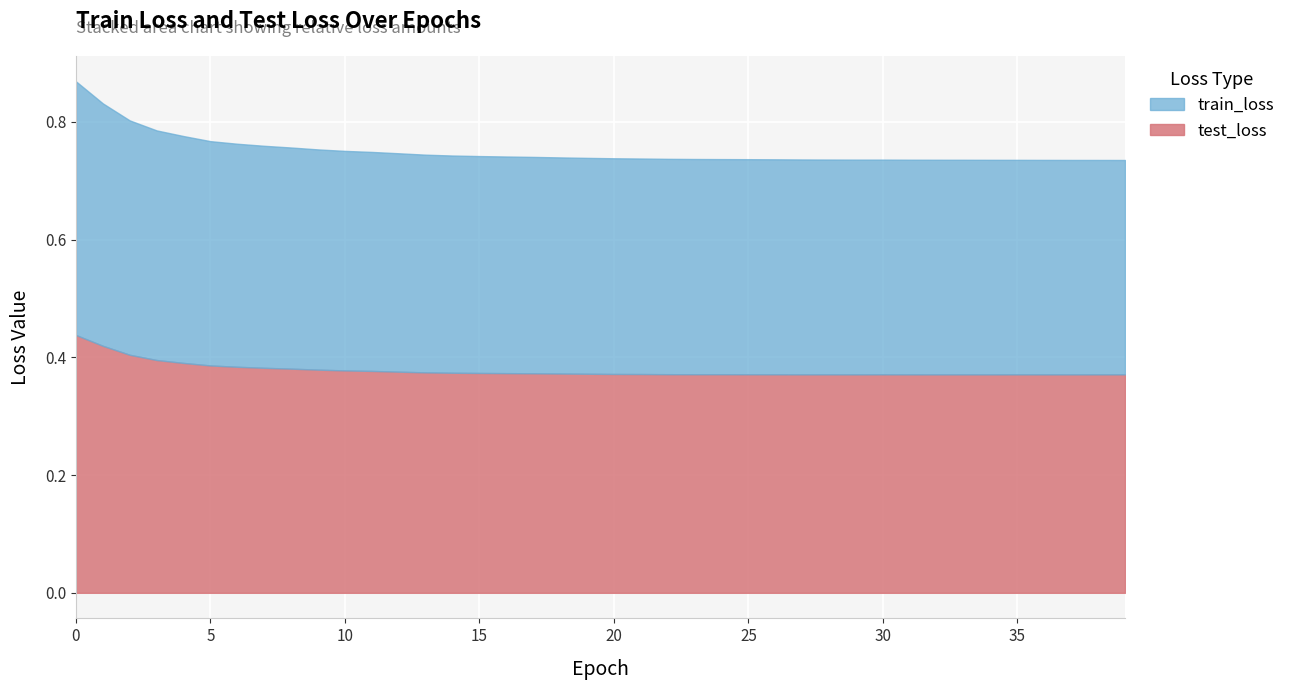

What is the highest value of the train_loss series?

0.4